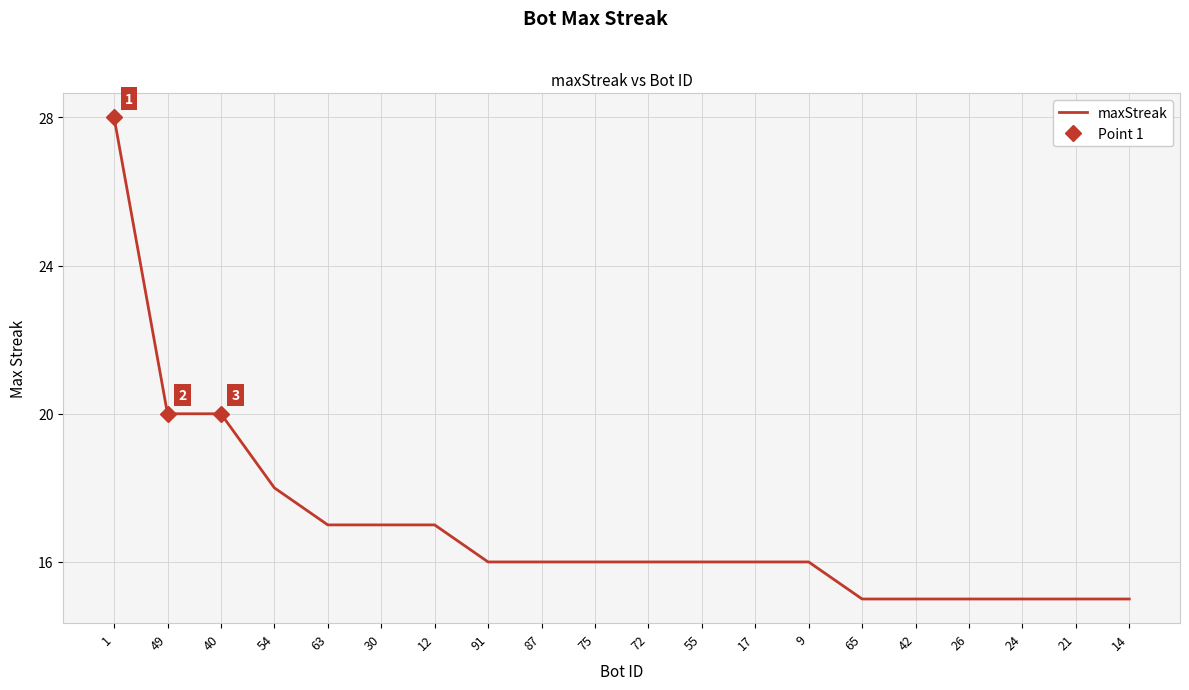

What is the change in value from 49 to 65?

-5